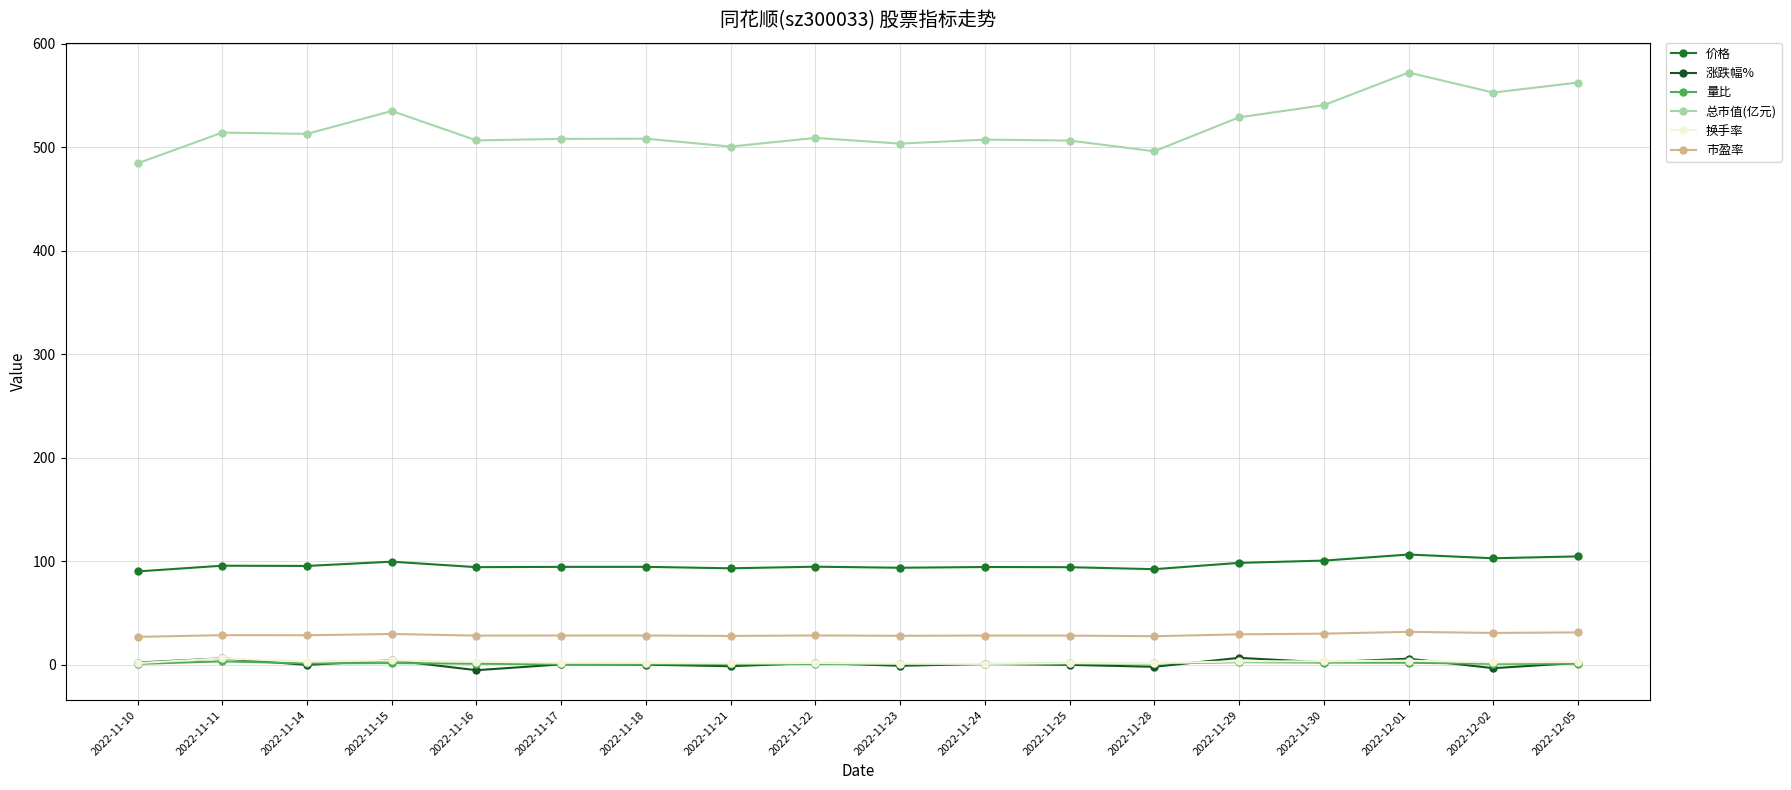

The value of 换手率 at 2022-12-05 is 2.7. True or false?

True